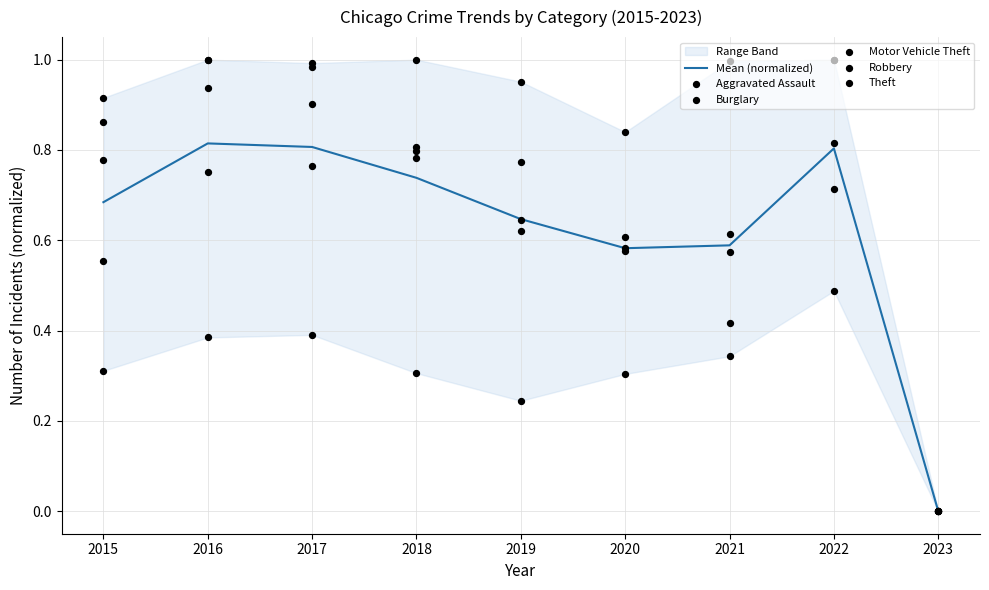

Which series contains the highest Y value?

Aggravated Assault